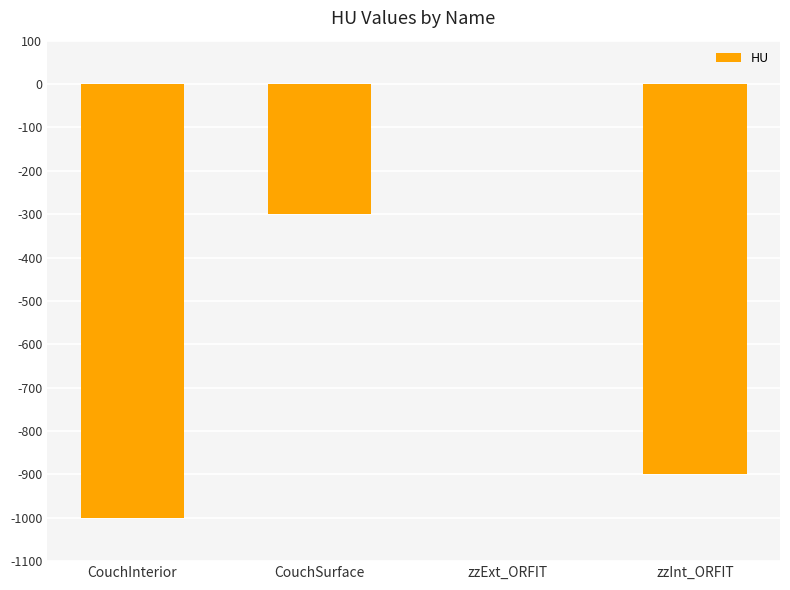

Read the value at CouchSurface.

-300